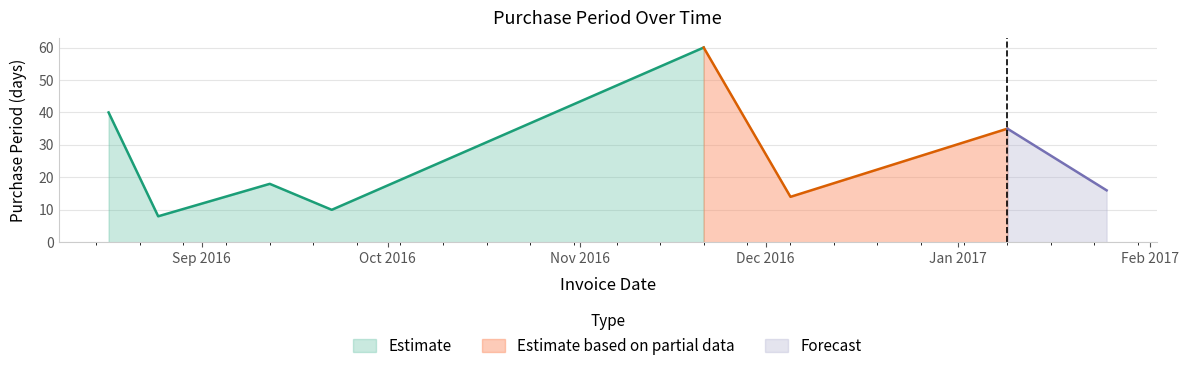

The value at 2016-09-12 is 32. True or false?

False